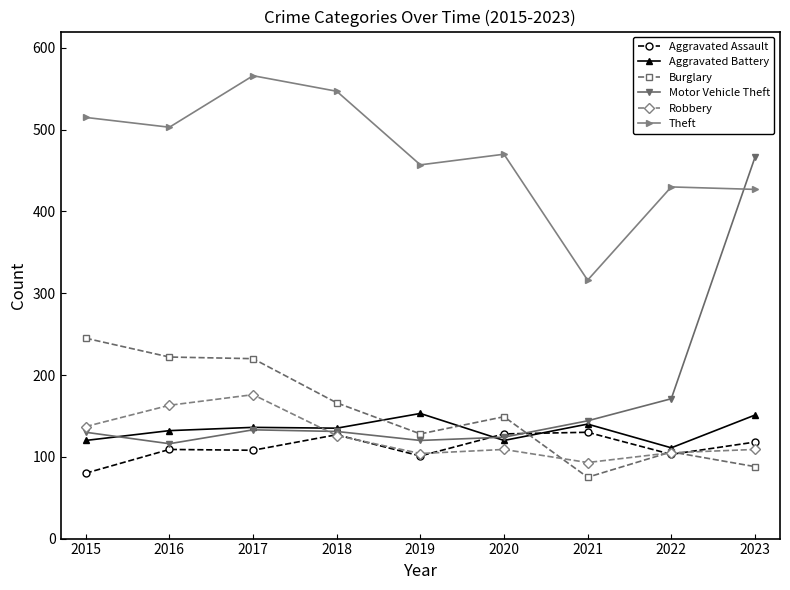

Which series has the largest total across all categories?

Theft